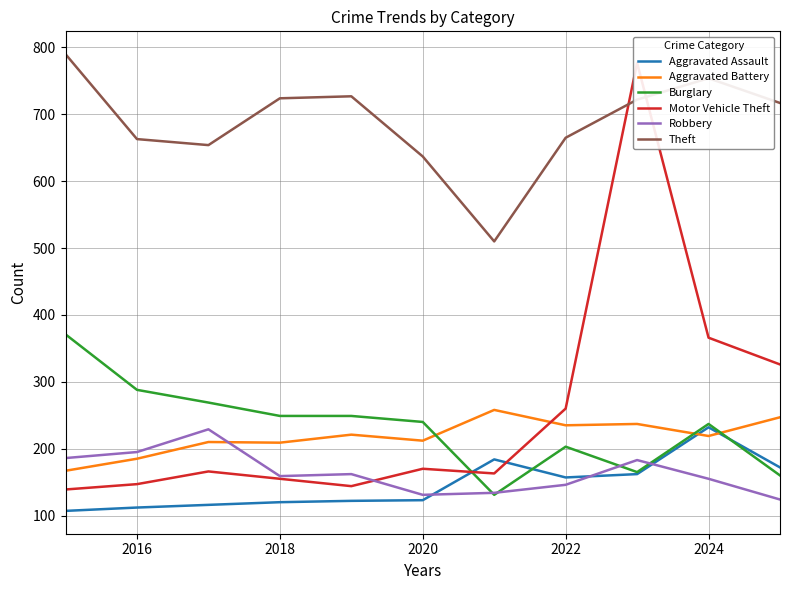

What is the minimum value for Aggravated Battery?

167